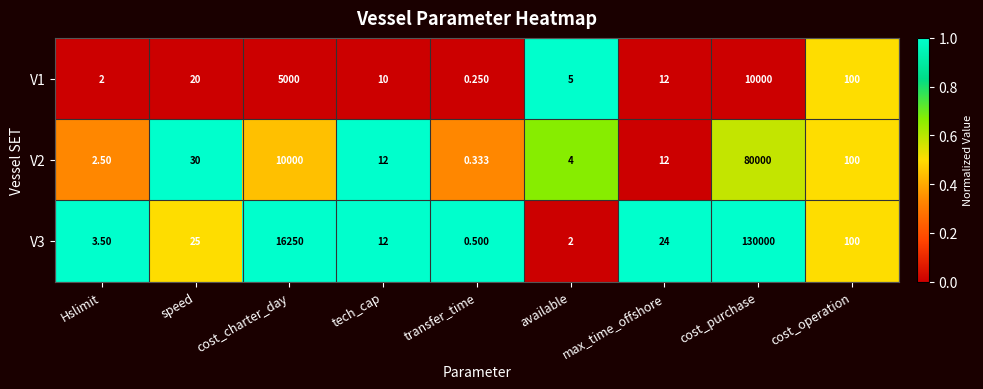

Is the value of V2 at cost_purchase greater than the value of V1 at speed?

Yes